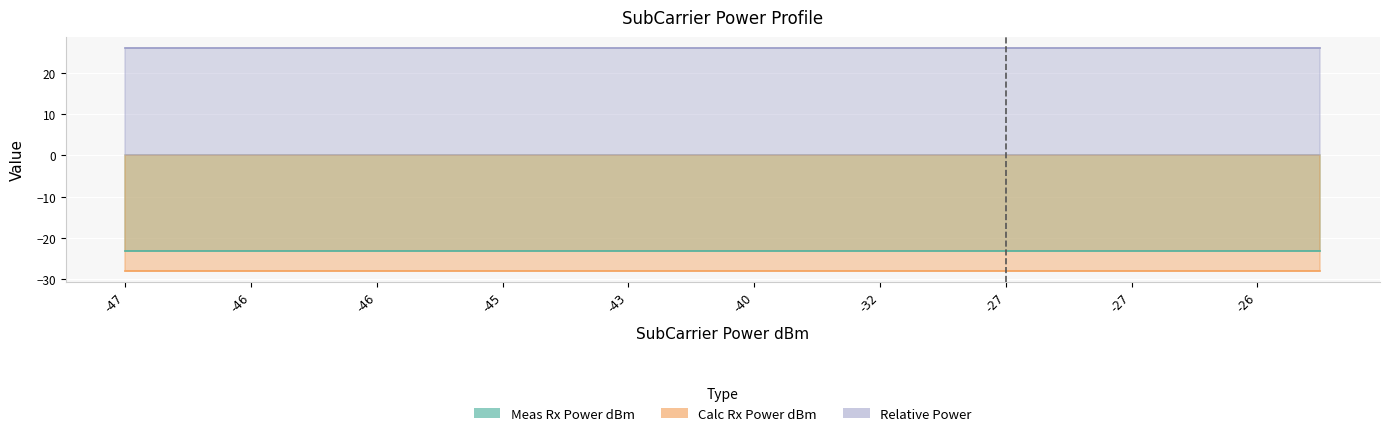

True or false: Meas Rx Power dBm and Calc Rx Power dBm intersect in this chart.

False